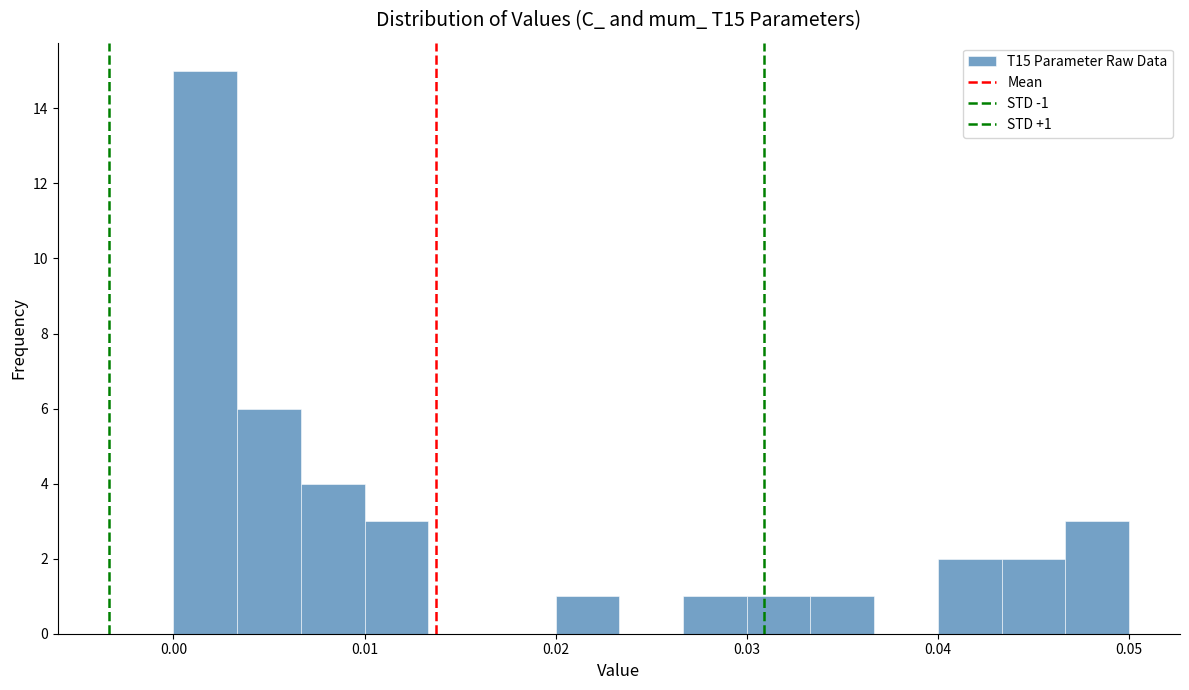

Read against the x-axis, roughly where is the centre of the tallest bar?

0.002